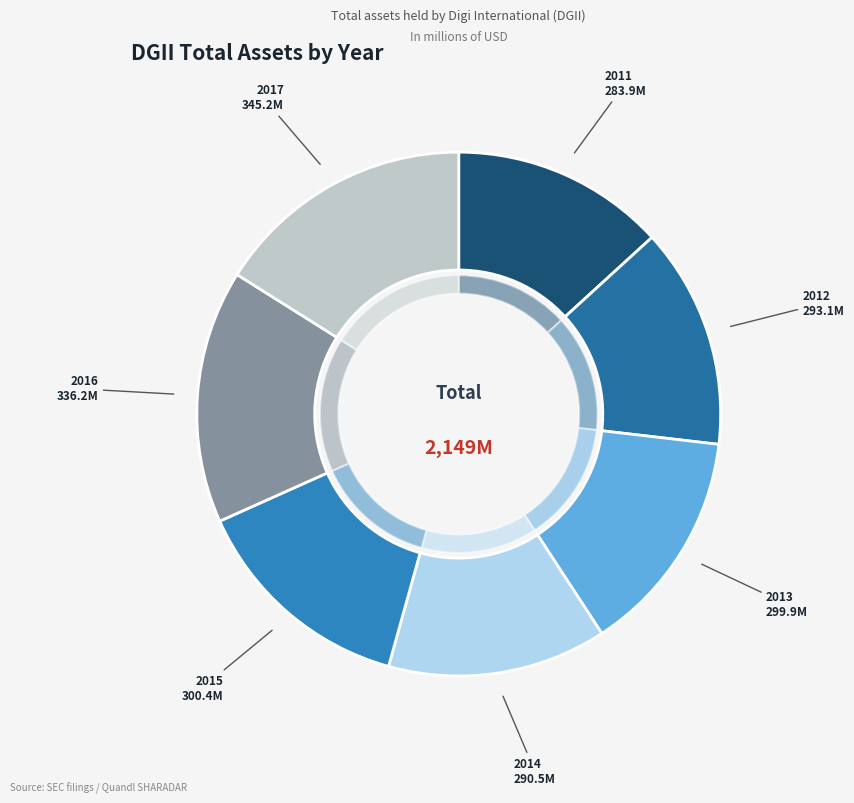

To the nearest percent, what portion does 2013 represent?

14%